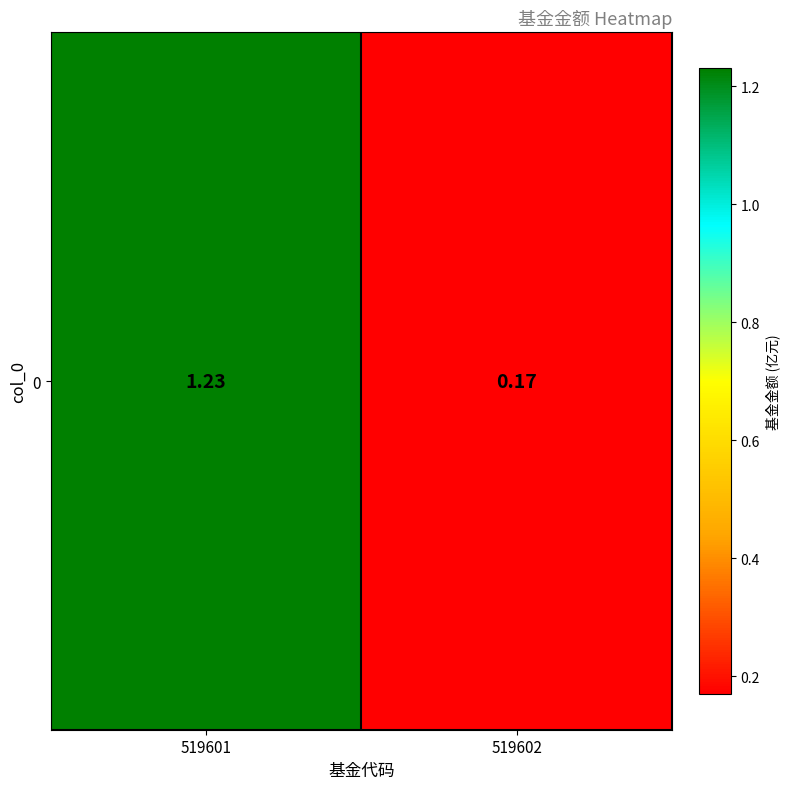

How many data points are above 1?

1